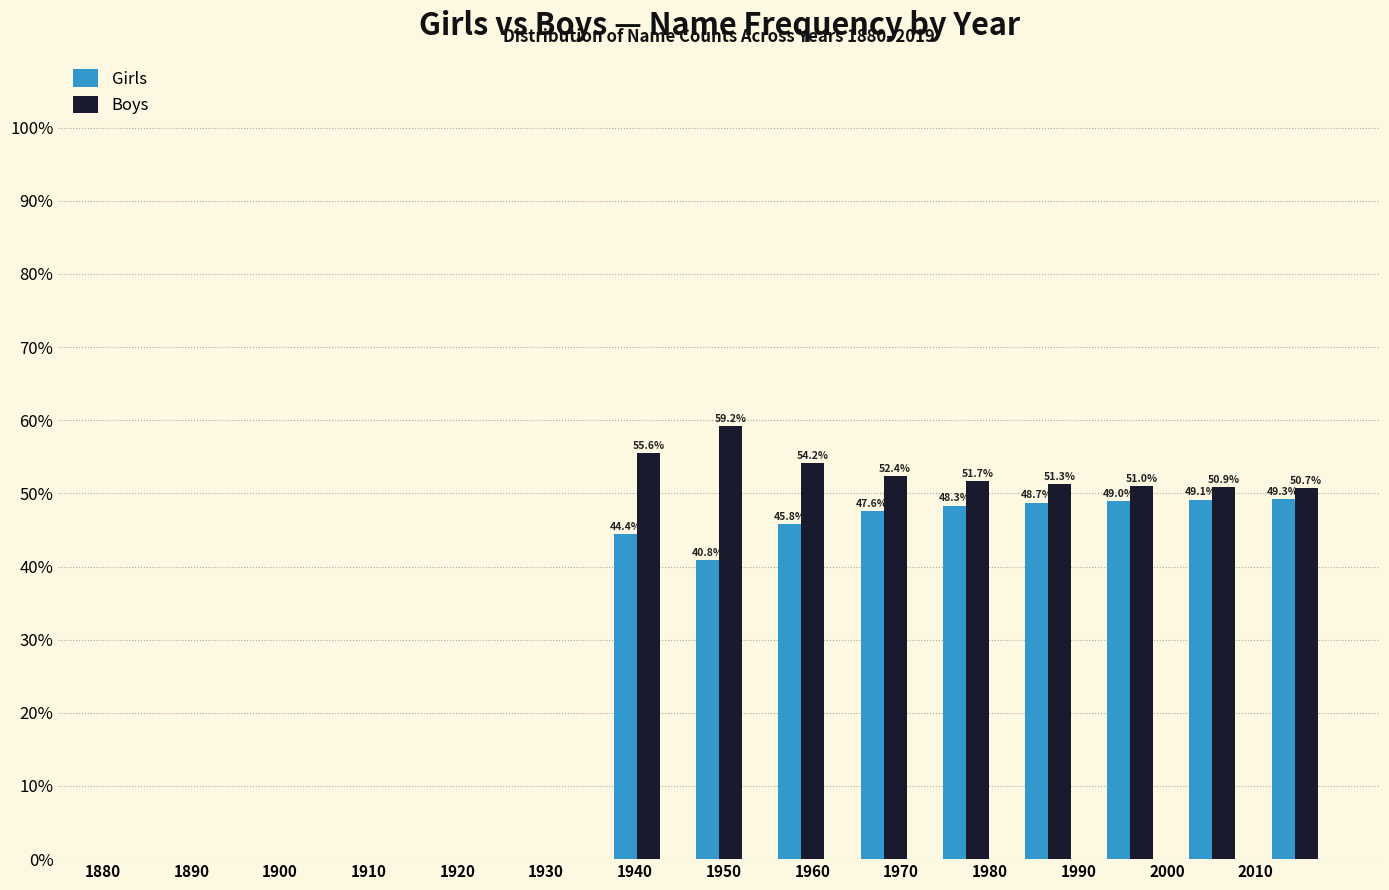

In the Boys series, which range on the x-axis has the tallest bar?

1945 to 1954